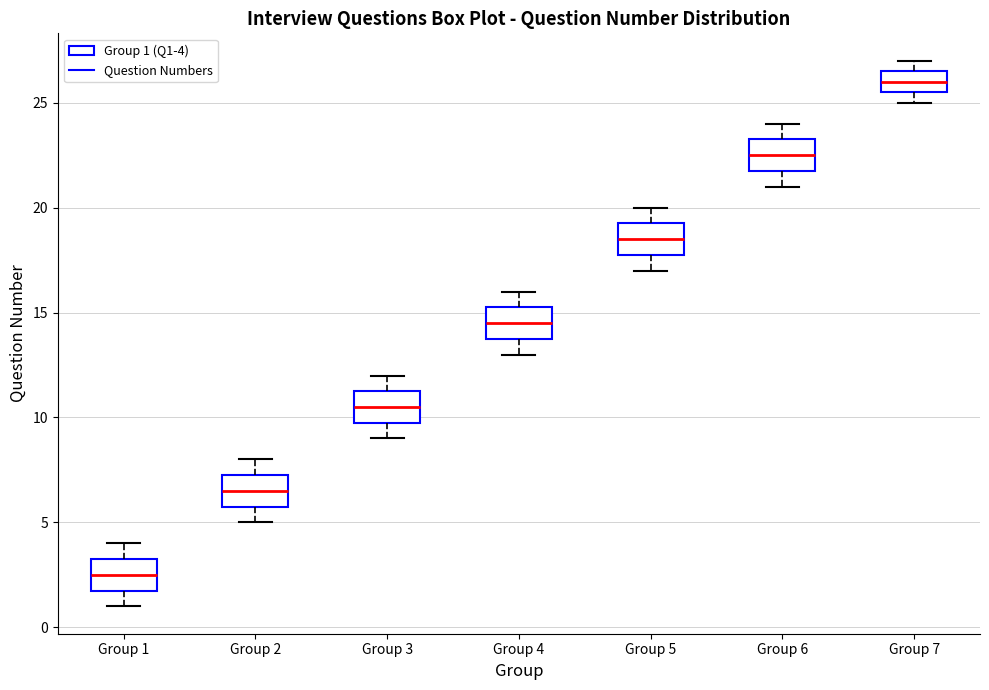

Reading left to right, read every box against the y-axis: the position of its median line, the range the box covers, and the ends of its whiskers. The values are not printed on the chart, so give them approximately, as read against the axis.

Group 1: median 2.5, box 2.0 to 3.5, whiskers 1.0 to 4.0
Group 2: median 6.5, box 6.0 to 7.5, whiskers 5.0 to 8.0
Group 3: median 10.5, box 10.0 to 11.5, whiskers 9.0 to 12.0
Group 4: median 14.5, box 14.0 to 15.5, whiskers 13.0 to 16.0
Group 5: median 18.5, box 18.0 to 19.5, whiskers 17.0 to 20.0
Group 6: median 22.5, box 22.0 to 23.5, whiskers 21.0 to 24.0
Group 7: median 26.0, box 25.5 to 26.5, whiskers 25.0 to 27.0